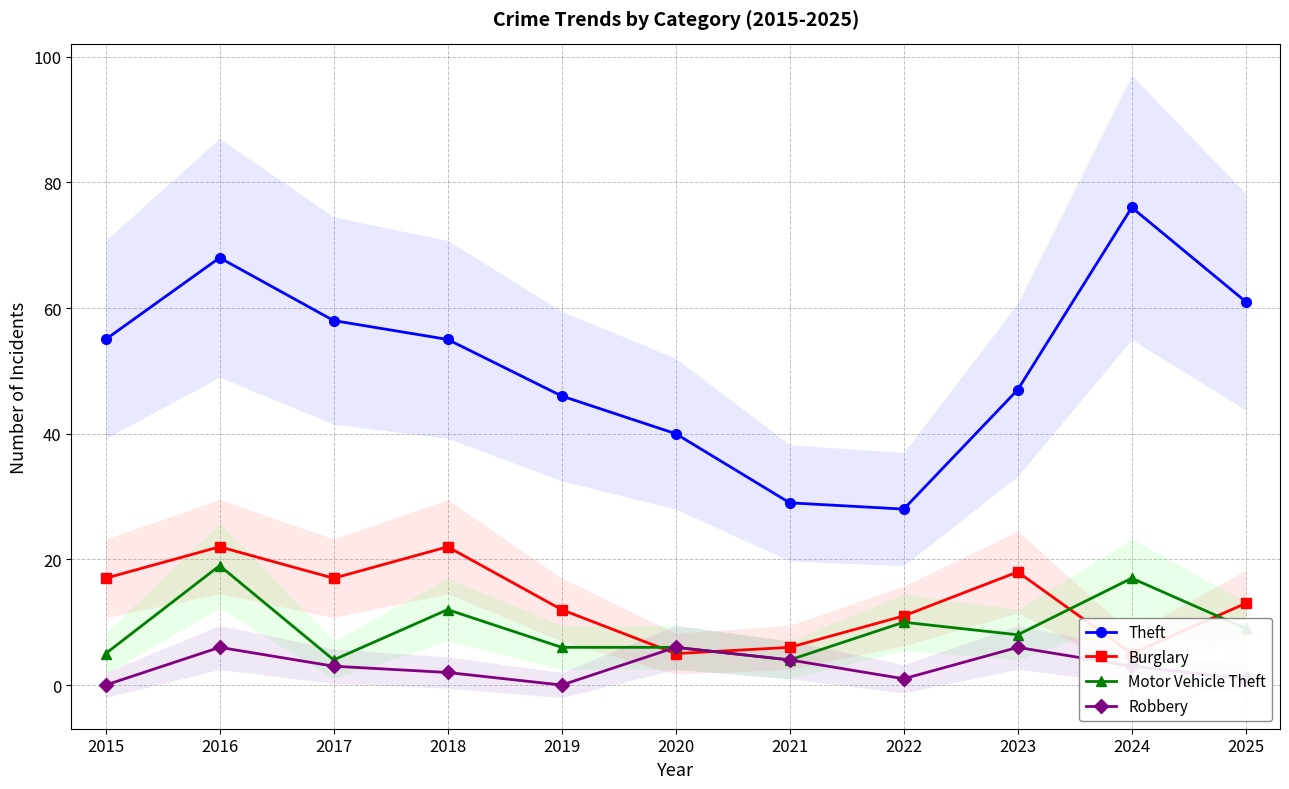

Between 2018 and 2022, which series saw the biggest shift?

Theft